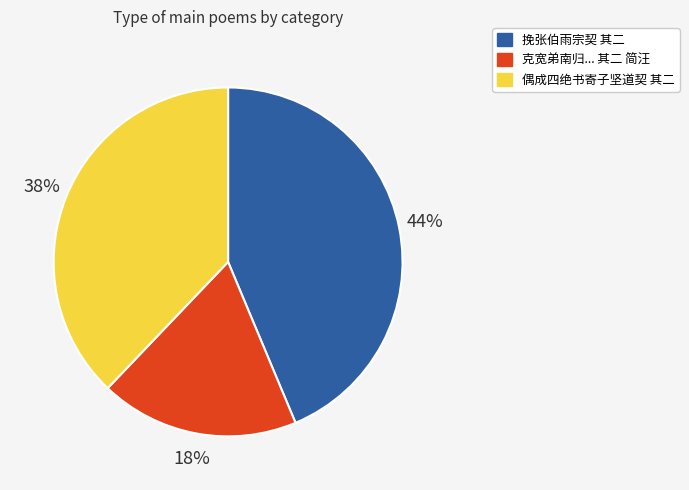

Count the number of slices in the pie.

3